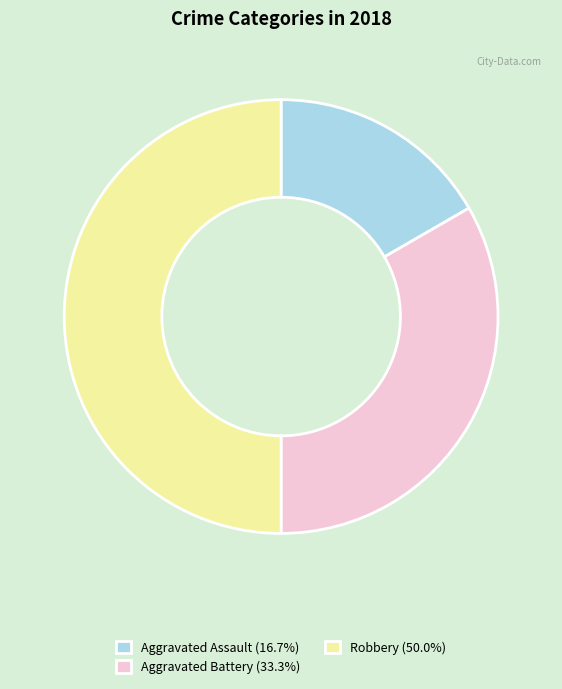

How many slices are in this pie chart?

3